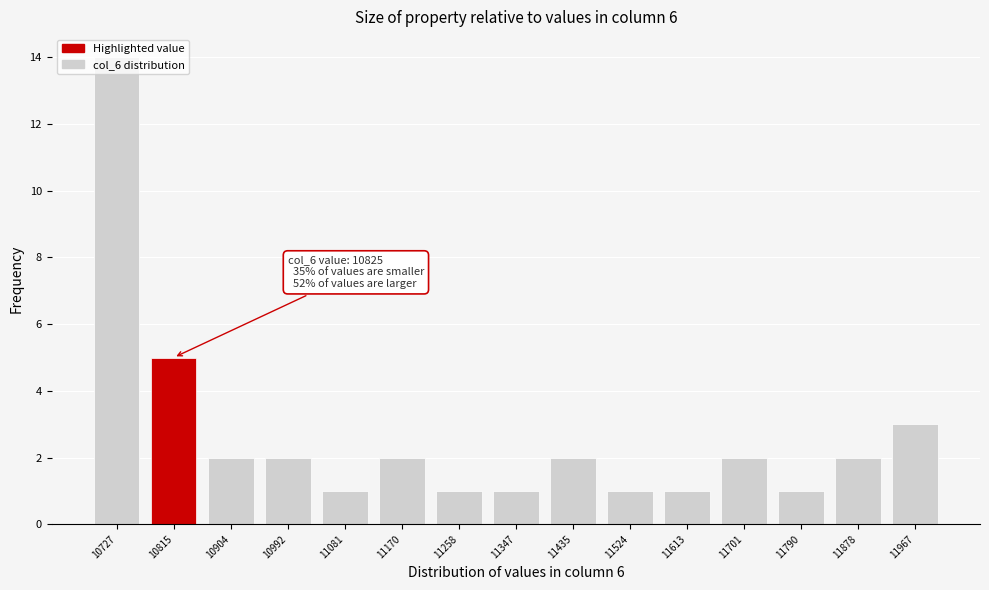

Which has a higher value, 11170 or 11967?

11967